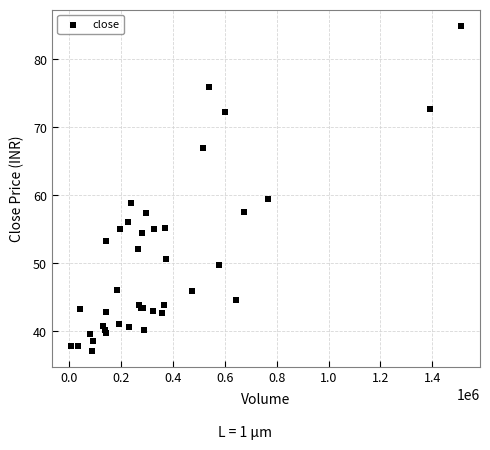

What Y value in the scatter plot is closest to 61?

59.5